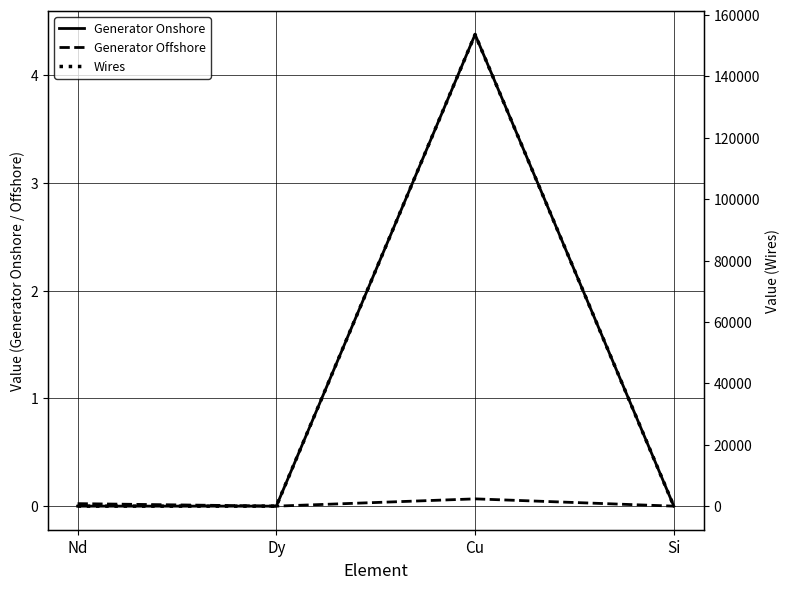

What position from the right is Nd?

4